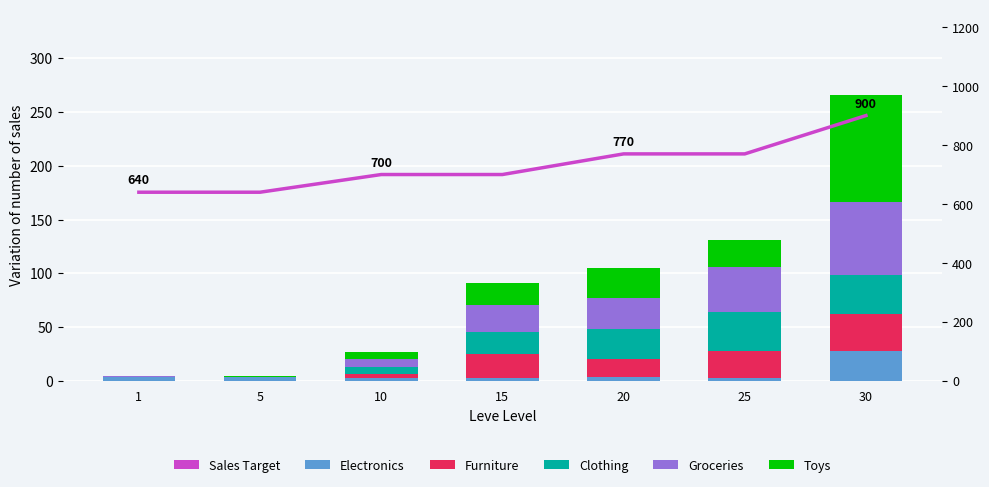

Reading right to left, extract all data points from this chart.

Electronics: 28.0	3.1	3.8	3.0	2.7	3.3	3.3
Furniture: 34.4	25.0	16.8	21.9	3.8	0.2	0.7
Clothing: 36.2	36.4	28.0	20.8	6.9	0.0	0.0
Groceries: 67.7	41.6	28.0	24.8	6.9	0.2	0.7
Toys: 99.2	25.0	28.0	20.8	6.9	0.7	0.2
Sales Target: 900.0	770.0	770.0	700.0	700.0	640.0	640.0